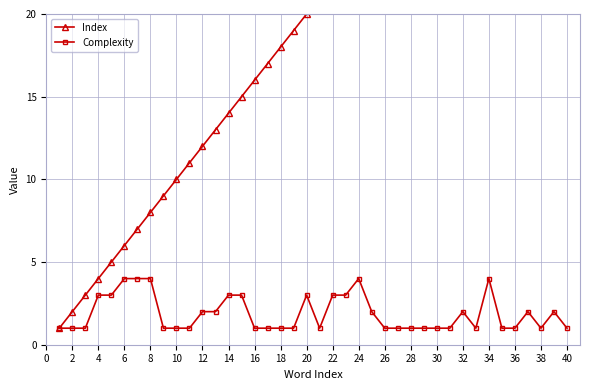

What are all the series names shown in the legend?

Index, Complexity